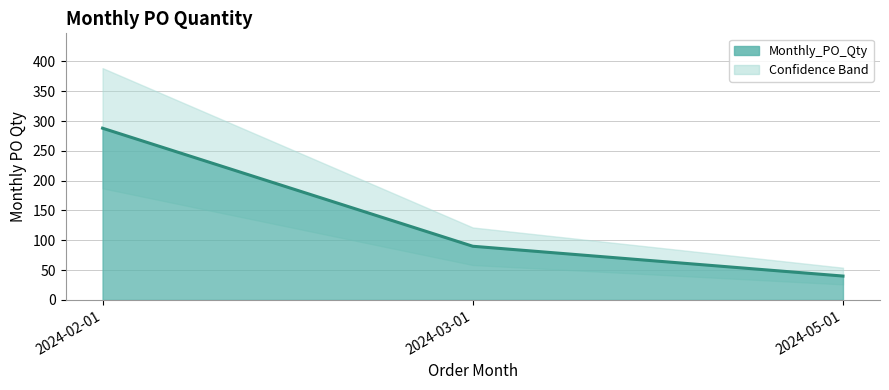

What is the value of the 3rd point from the left?

40